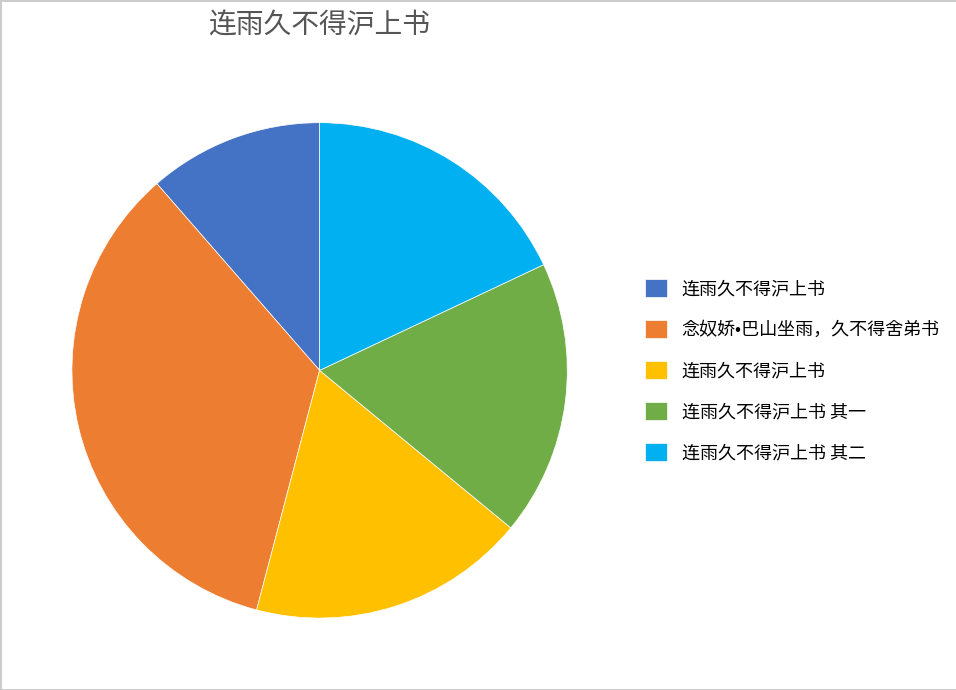

Is there any slice that represents more than half of the pie?

No